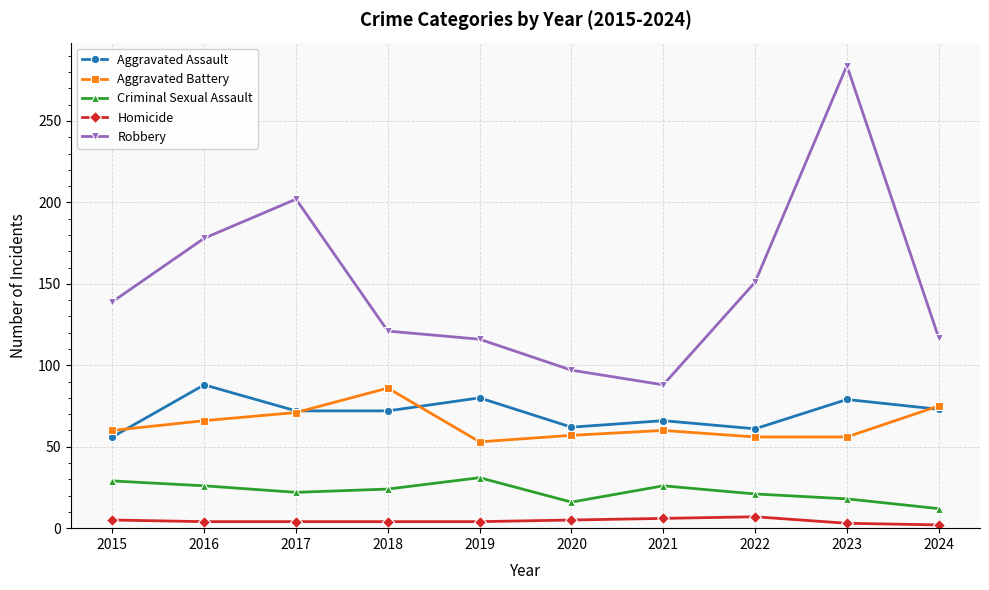

True or false: Criminal Sexual Assault and Homicide intersect in this chart.

False